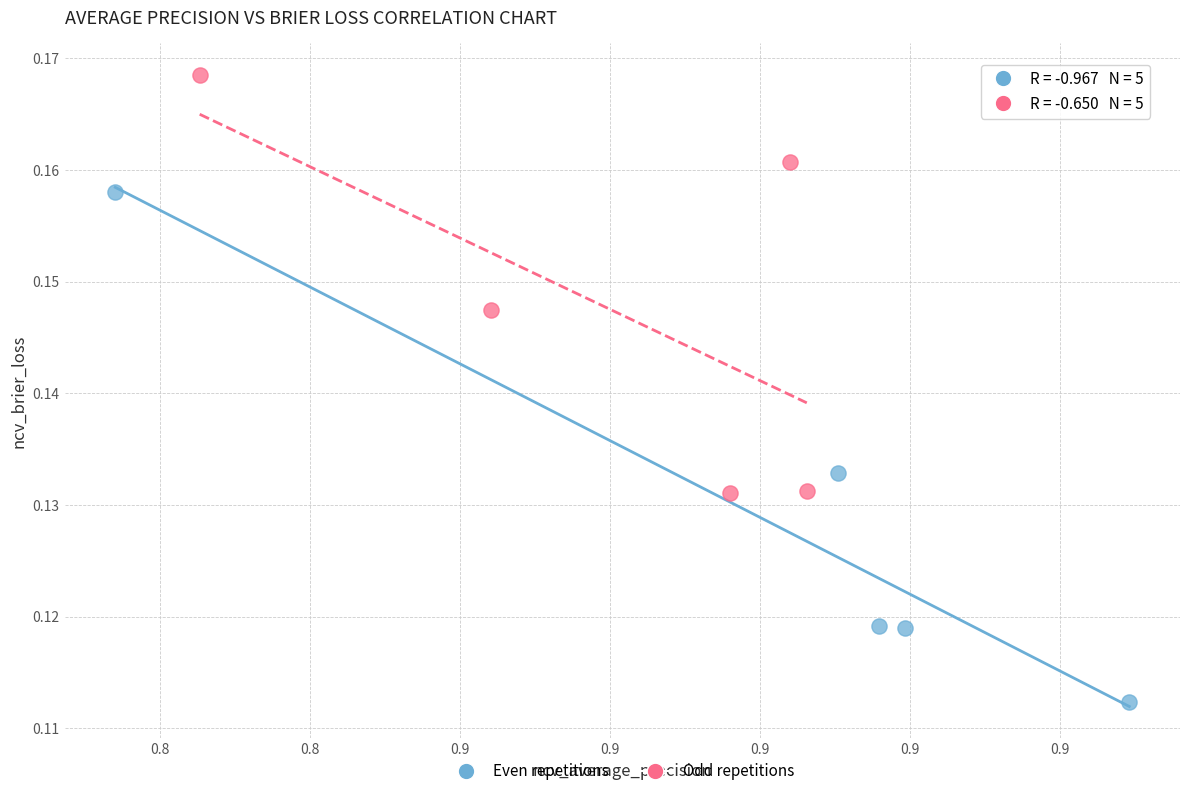

Which series reaches the minimum Y coordinate?

Even repetitions